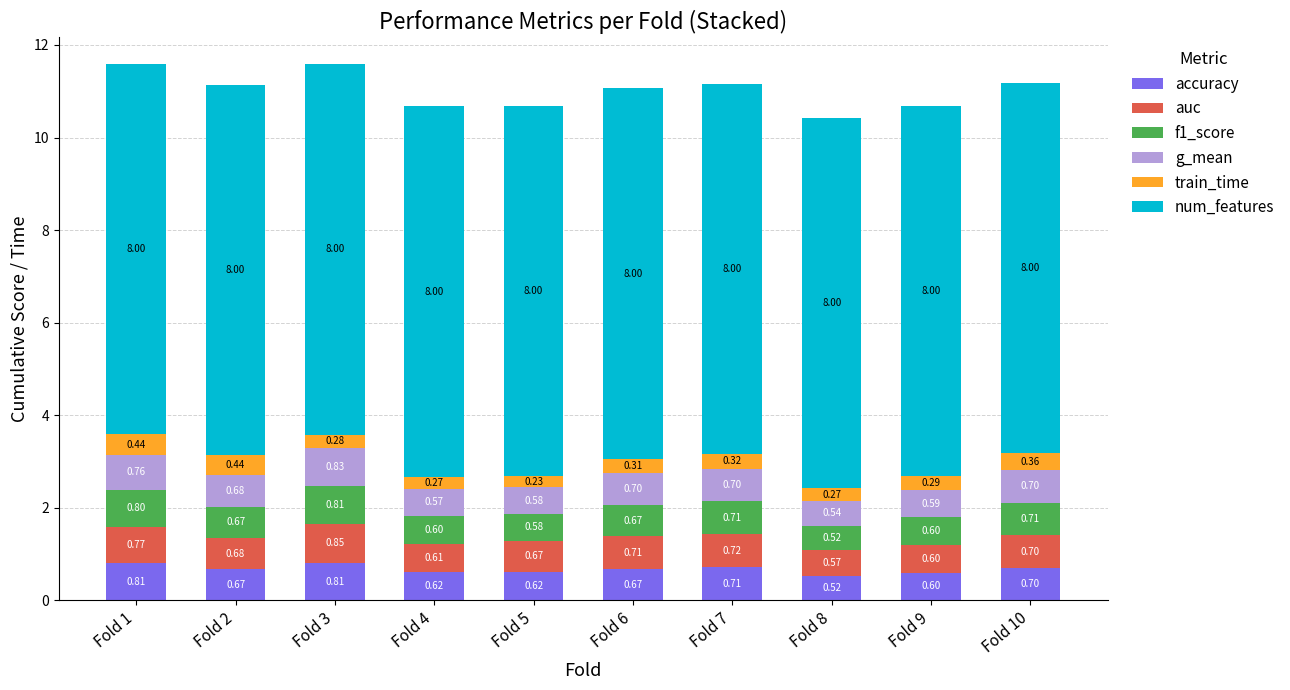

What is the sum of the accuracy values at Fold 8 and Fold 2?

1.2